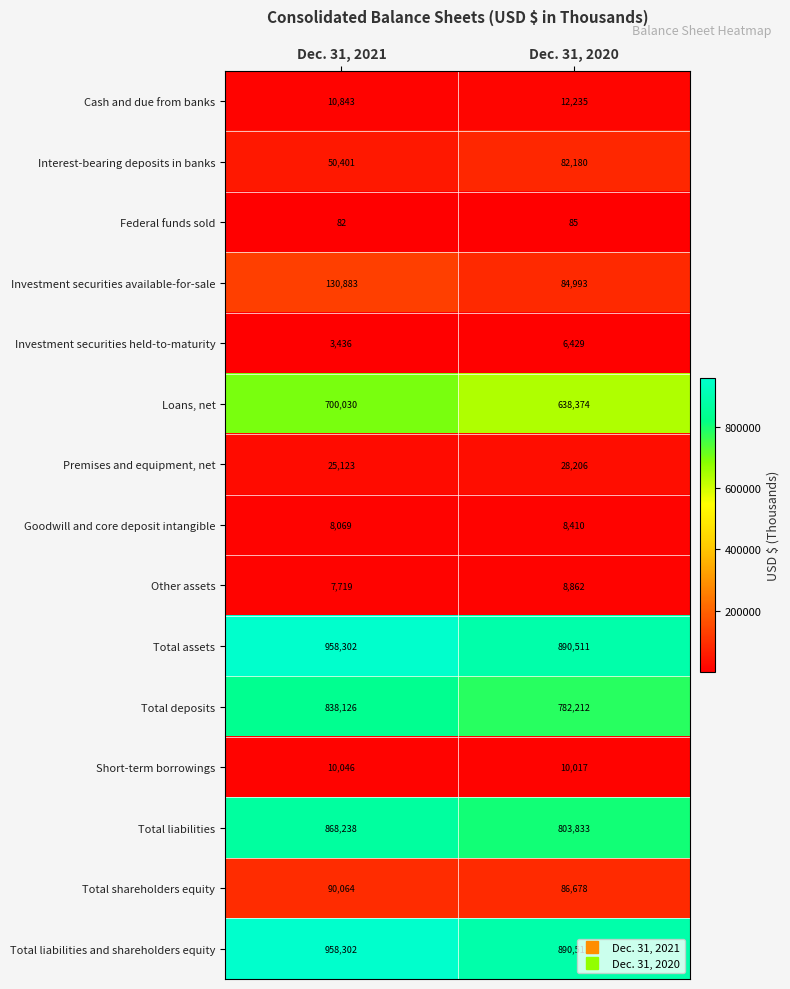

Read the Total liabilities value at Dec. 31, 2021.

868238